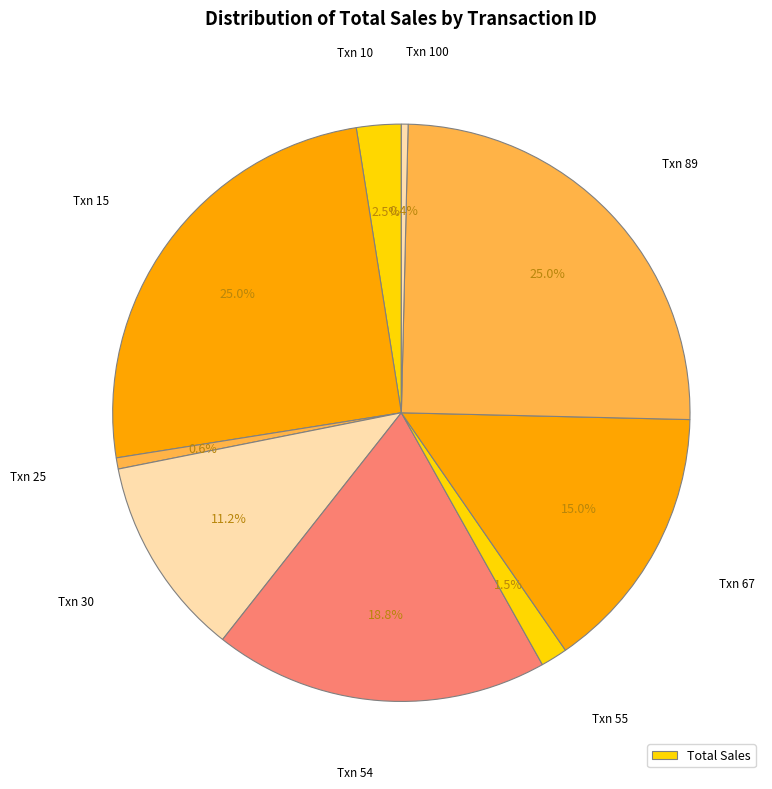

How many segments does this pie chart have?

9